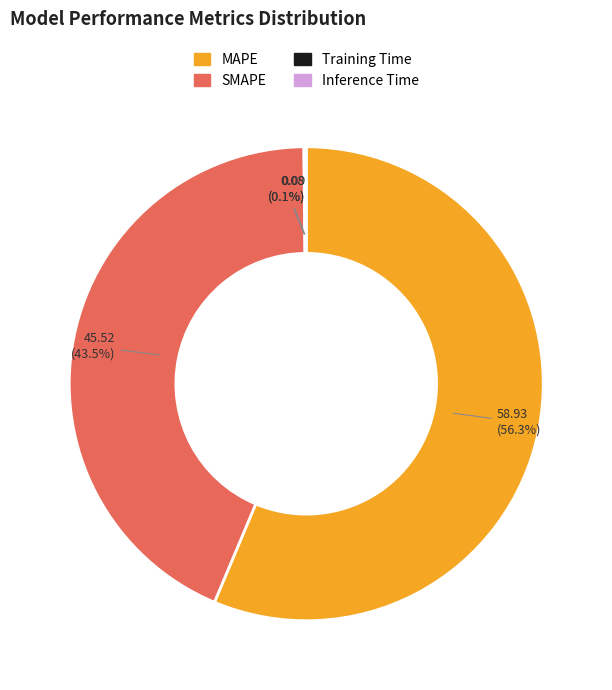

What percentage do MAPE and SMAPE together represent?

99.8%